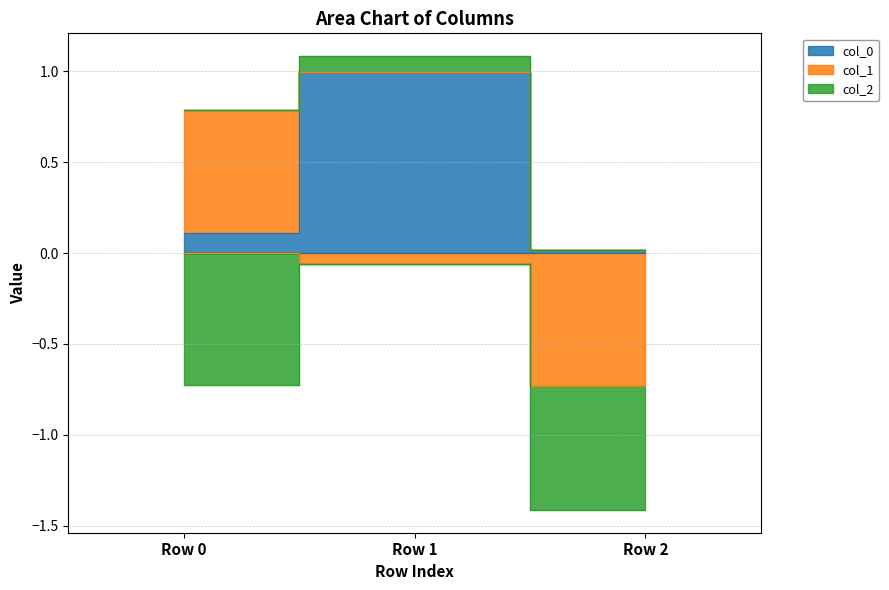

Which category has the lowest value in the col_0 series?

Row 2